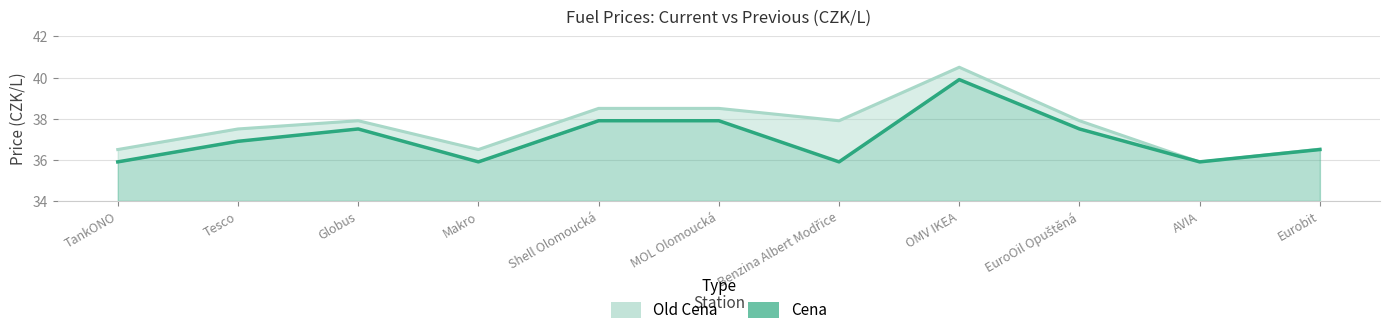

Which category has the lowest value in the Old Cena series?

AVIA